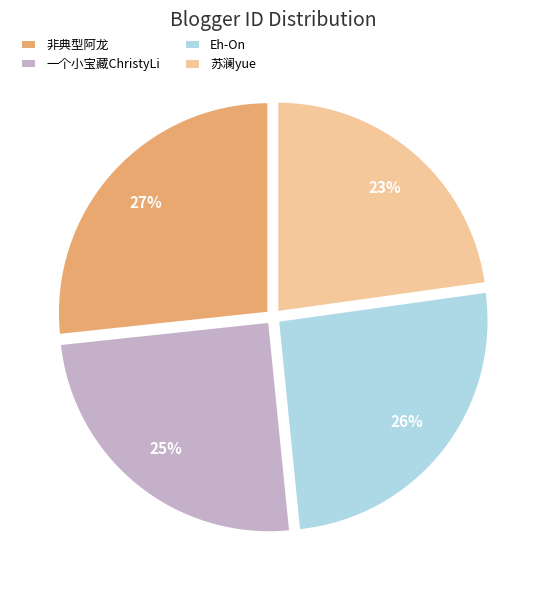

What is the smallest slice in the pie chart?

苏澜yue